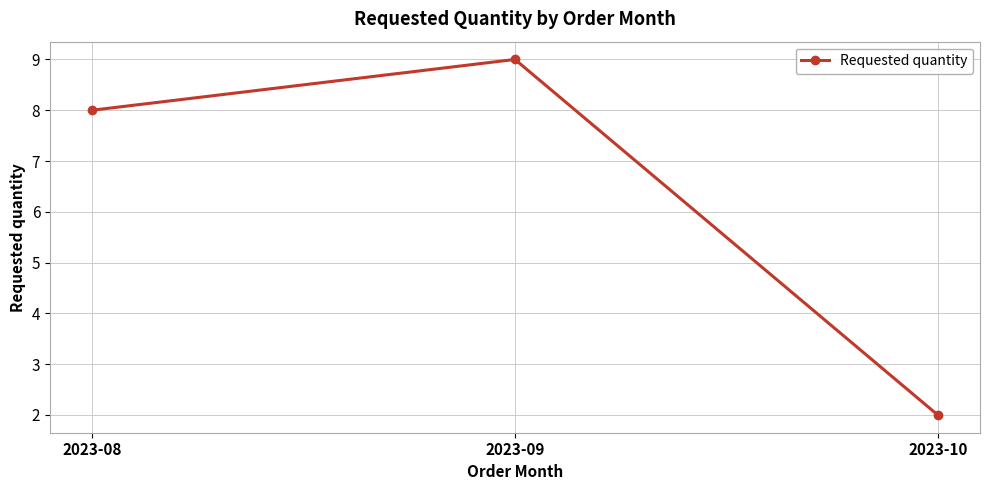

The value at 2023-08 is 12. True or false?

False